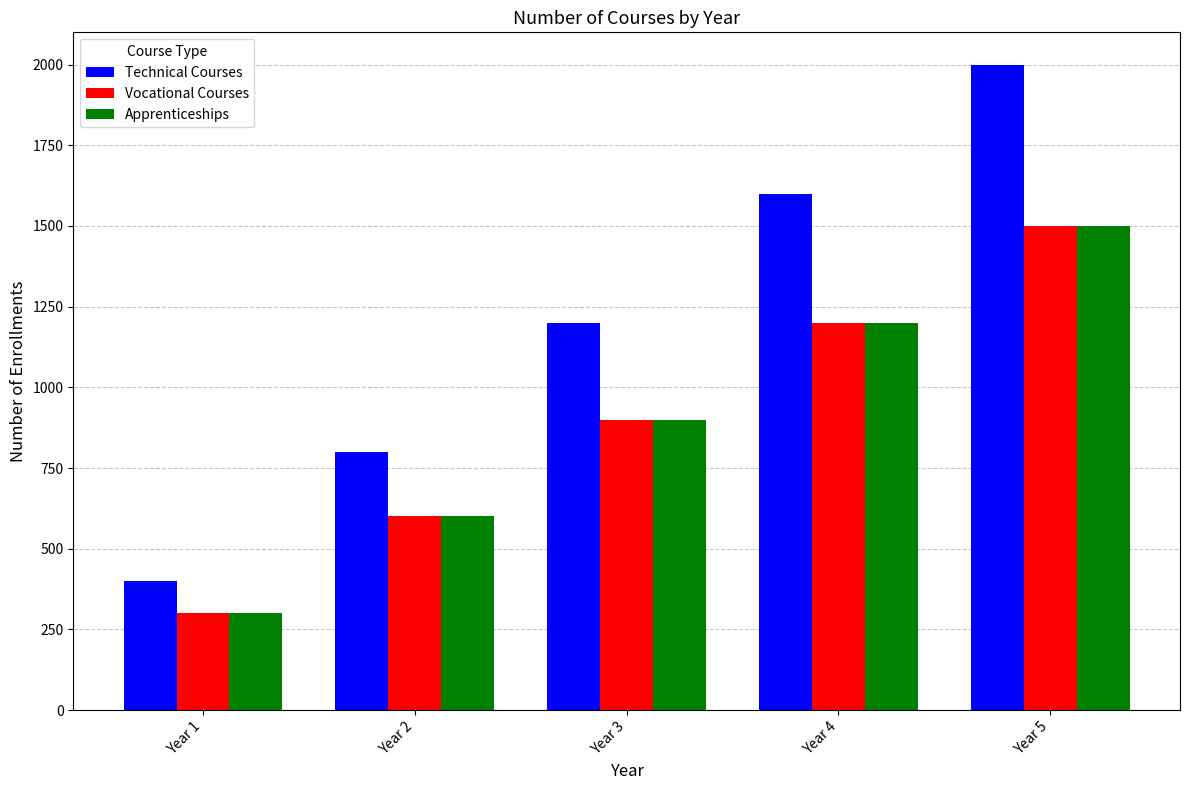

How many distinct data groups are displayed?

3